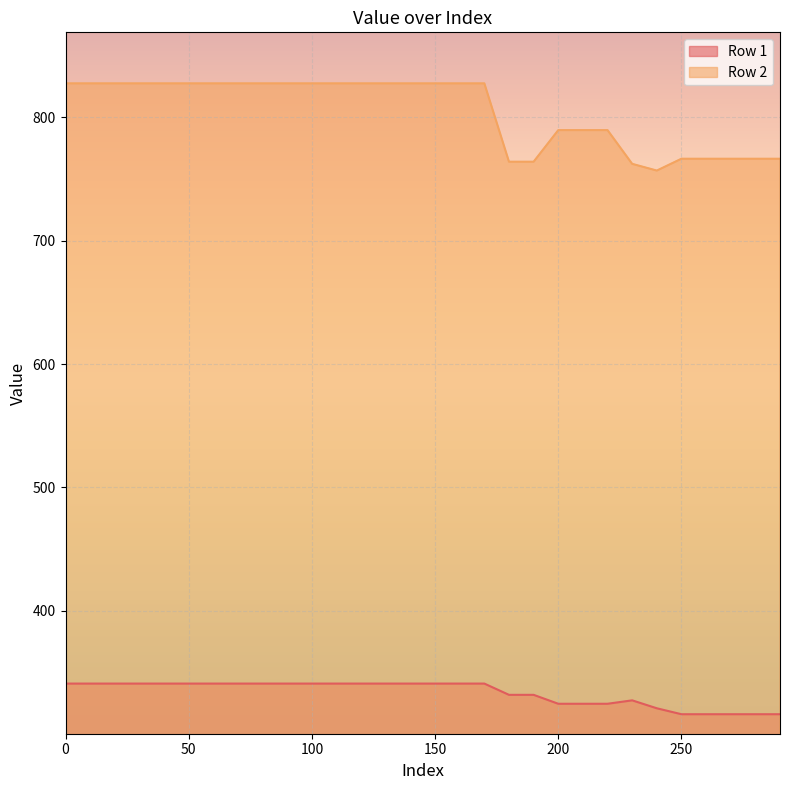

How many lines are shown in the chart?

2